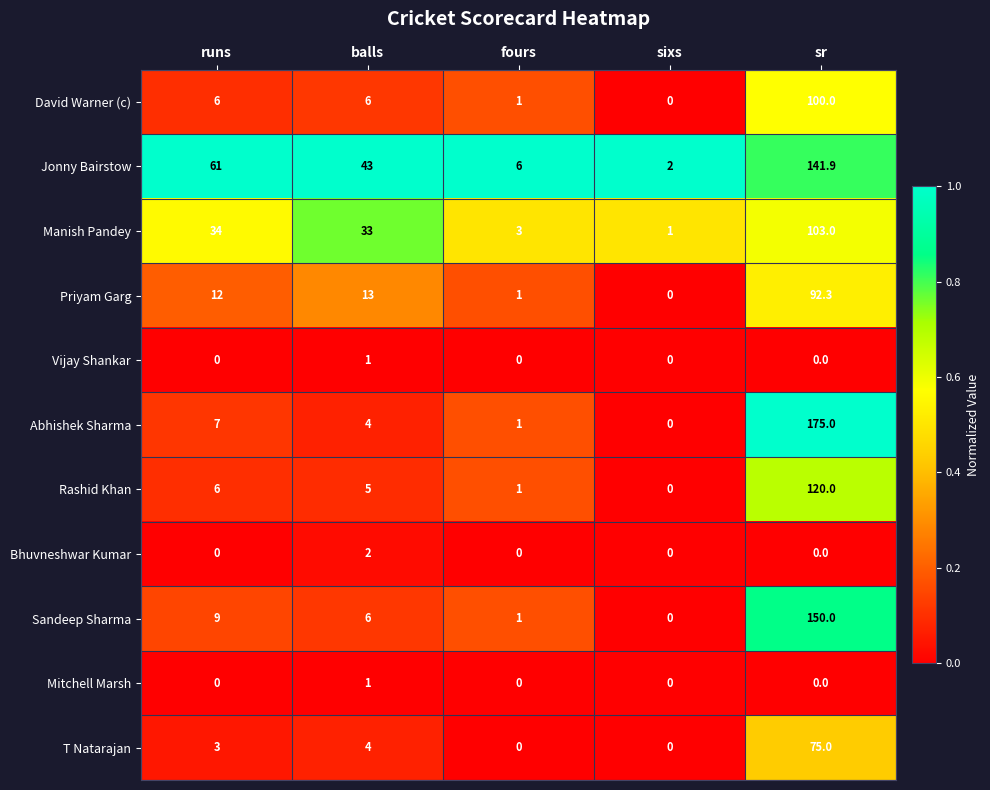

Where does the Sandeep Sharma series first go above 6?

runs